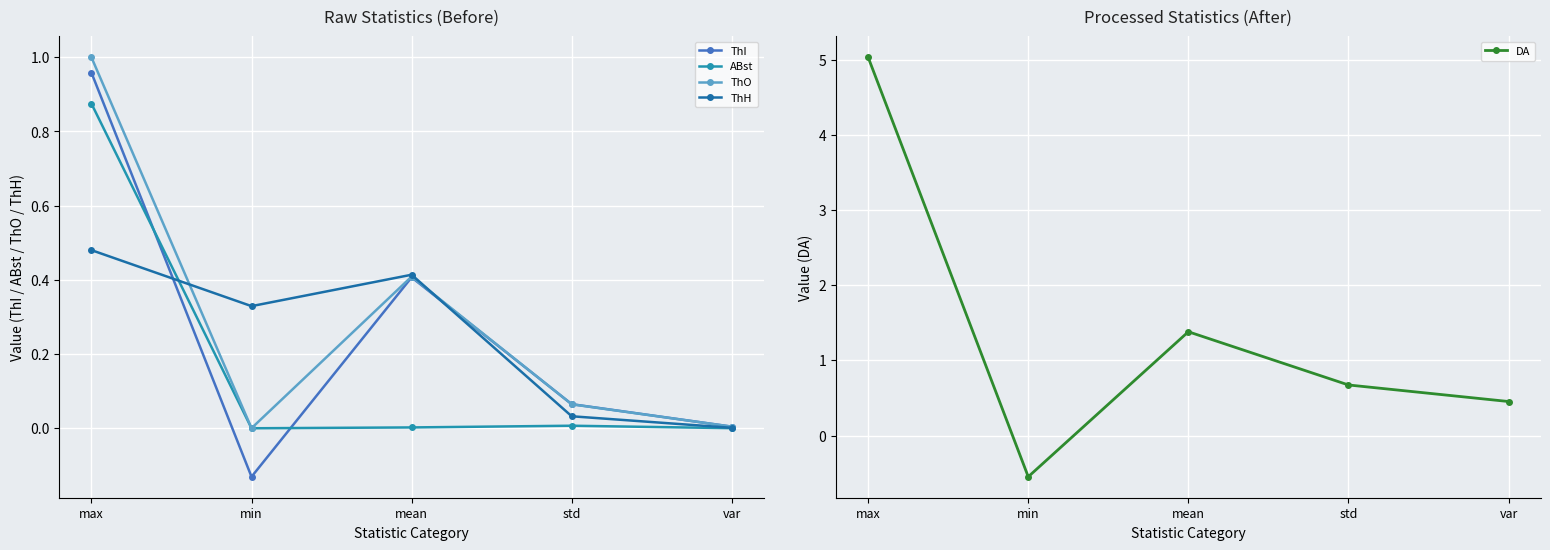

Does the chart display data point markers on the line(s)?

Yes